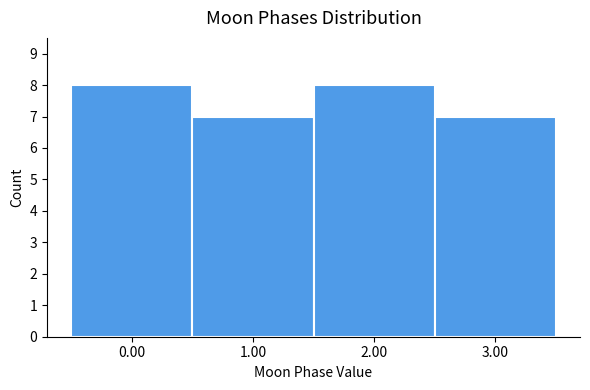

What is the height of the bar covering 2.5 to 3.5 on the x-axis? The values are not printed on the chart, so give them approximately, as read against the axis.

7